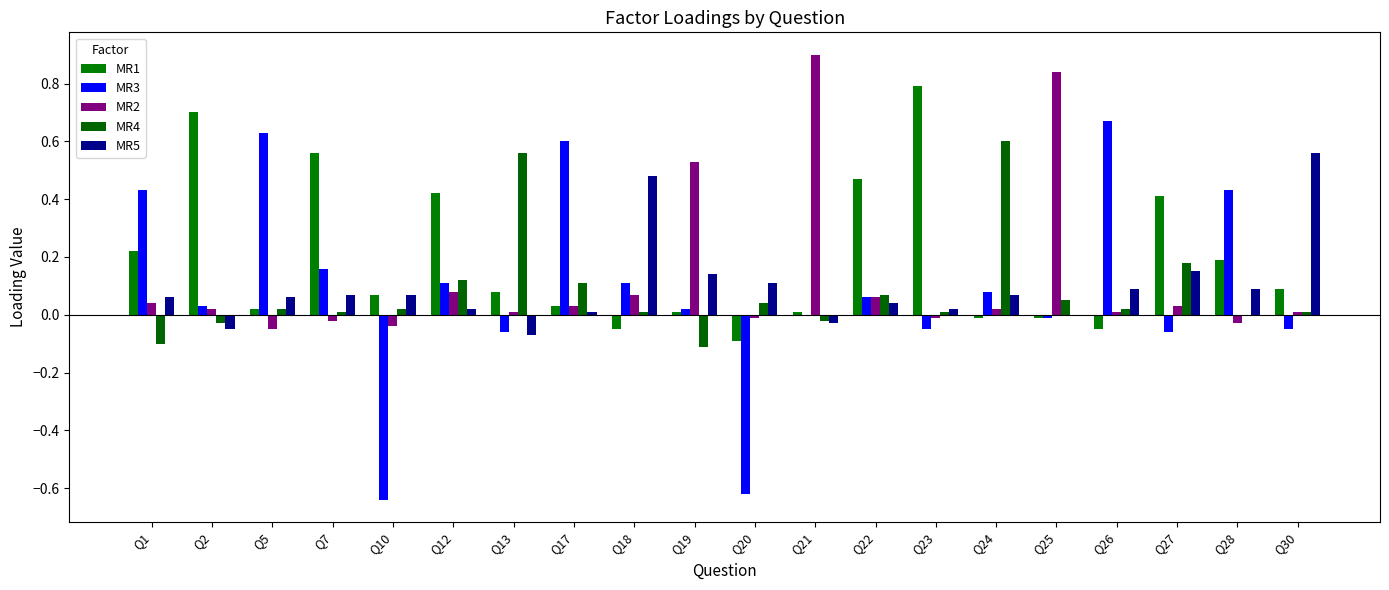

How many groups of bars are there?

20